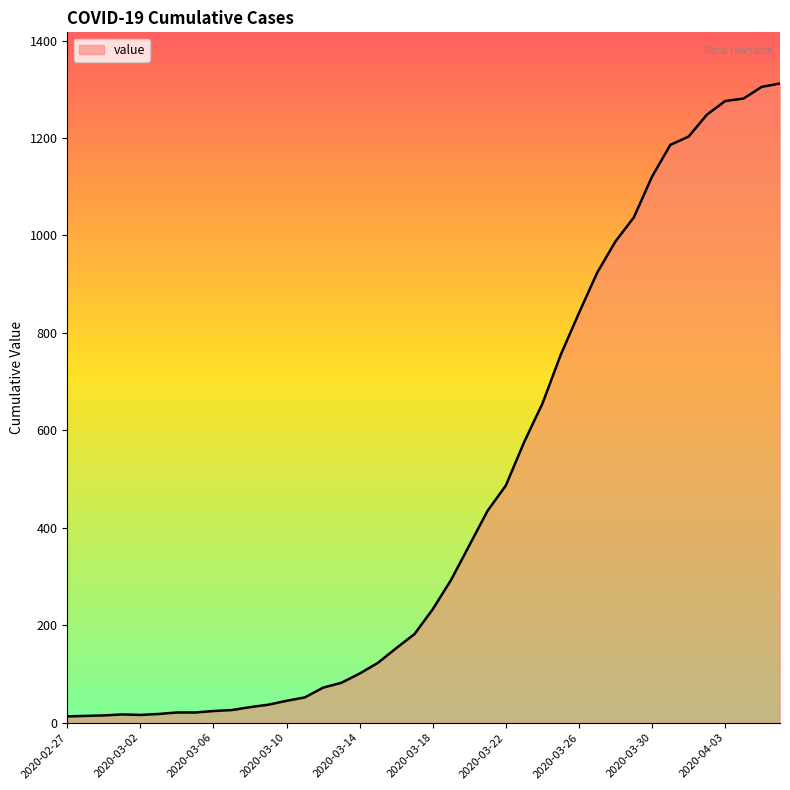

How many categories are shown in the chart?

40